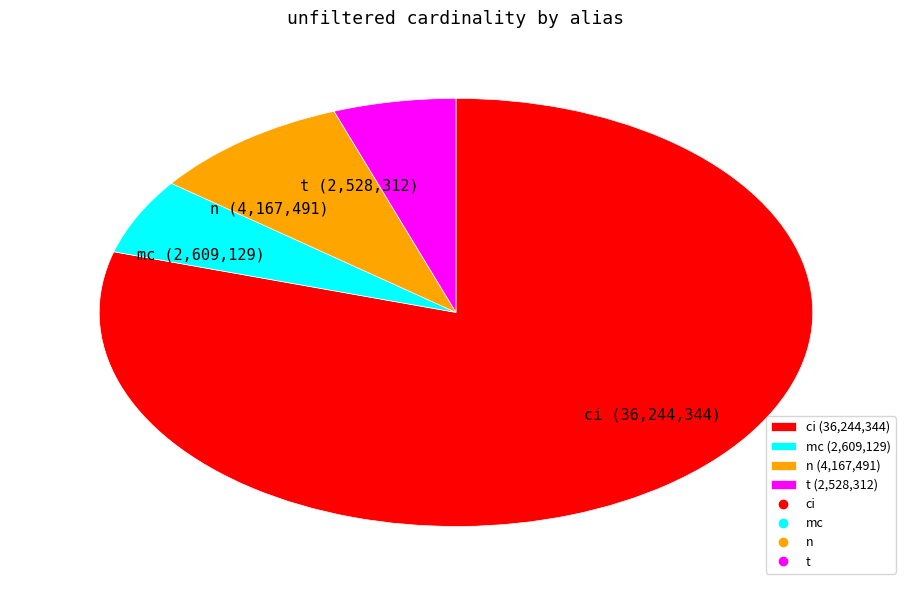

Does ci (36,244,344) represent more than half of the total?

Yes